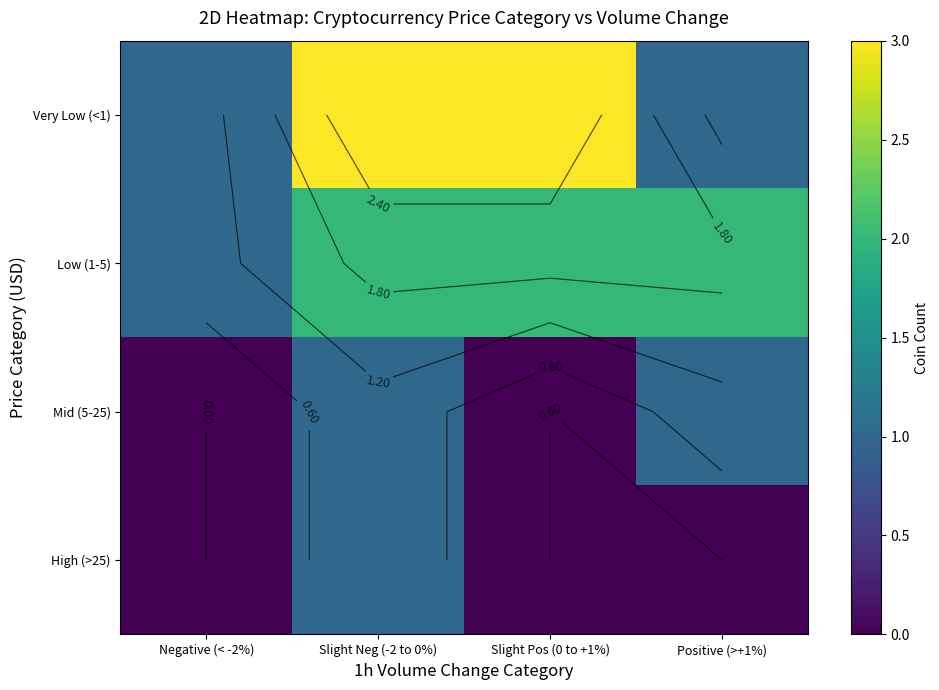

At Slight Pos (0 to +1%), list the series in order from smallest to largest.

Mid (5-25), High (>25), Low (1-5), Very Low (<1)